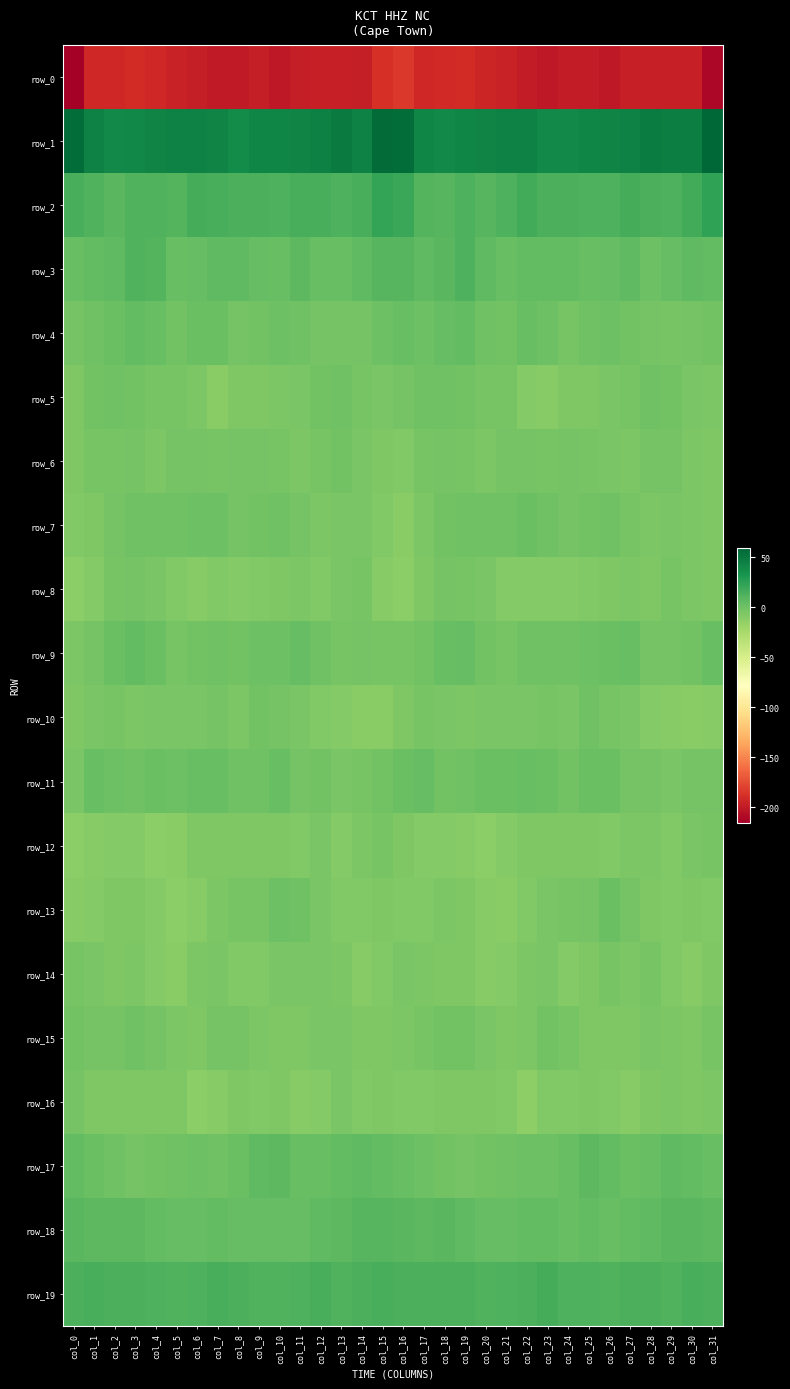

Between col_30 and col_17, which is larger?

col_17